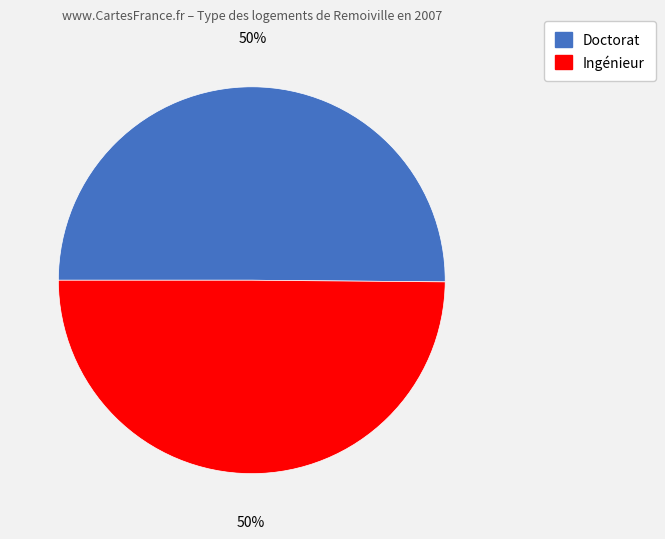

What percentage is the Ingénieur slice, to the nearest percent?

50%